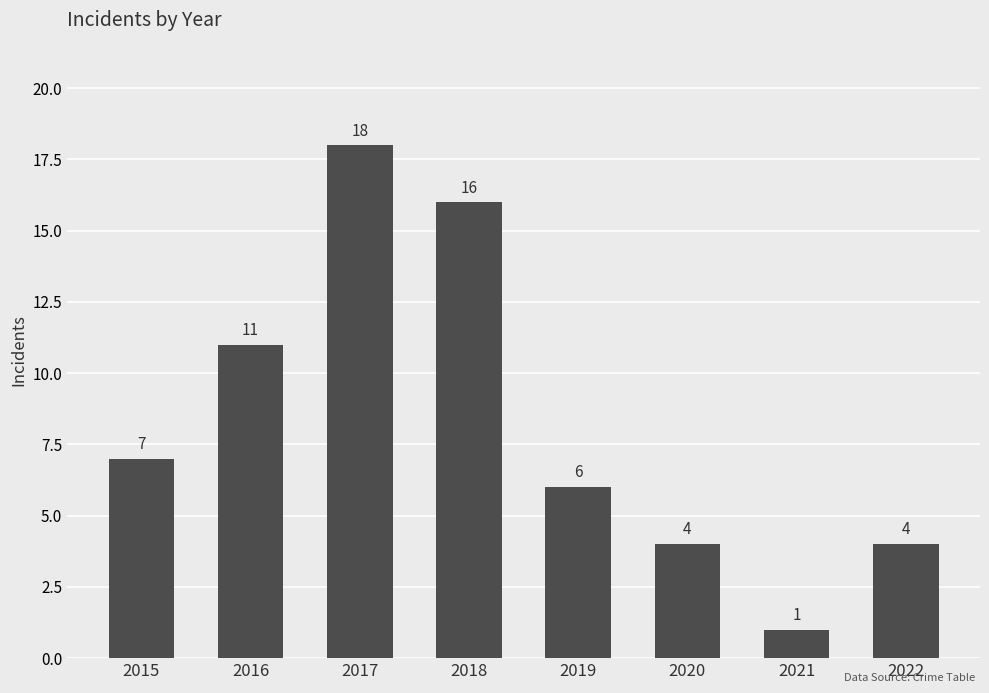

Where is the data nearest to the value 9?

2015